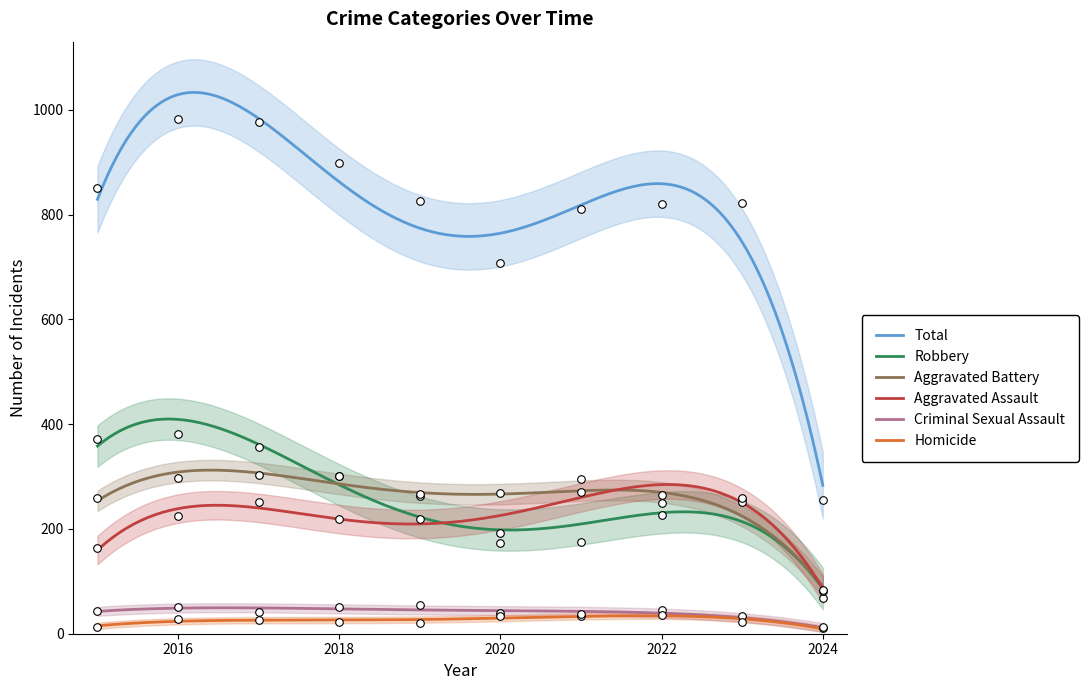

Which series has the largest Y range (max minus min)?

Total